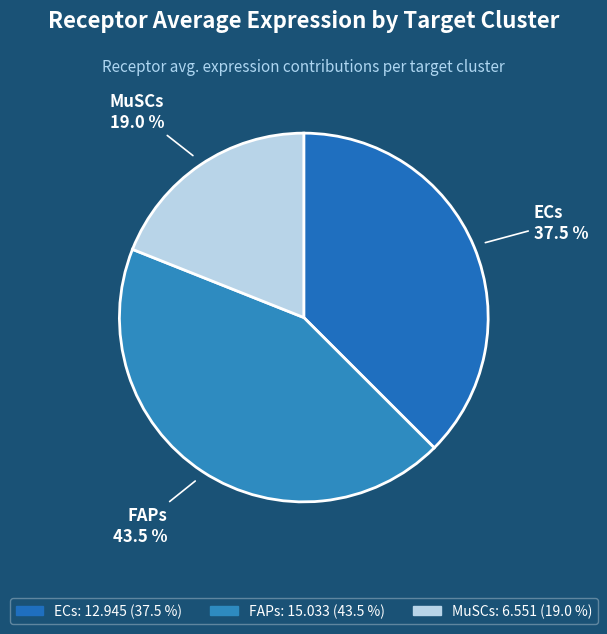

Which category has the biggest portion of the pie?

FAPs